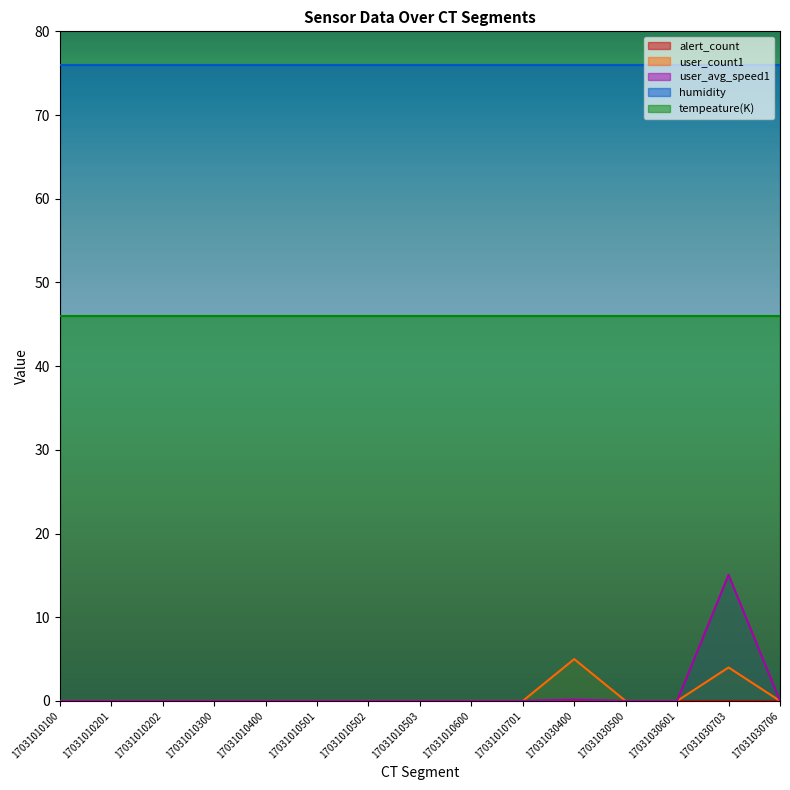

At which label does user_count1 reach its minimum?

17031010100